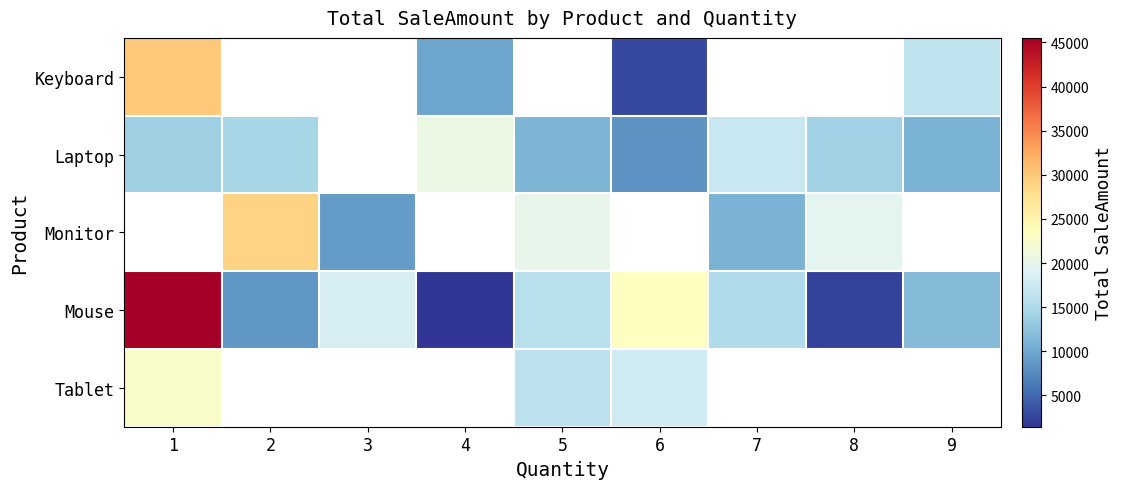

At how many categories does at least one series exceed 34446?

1